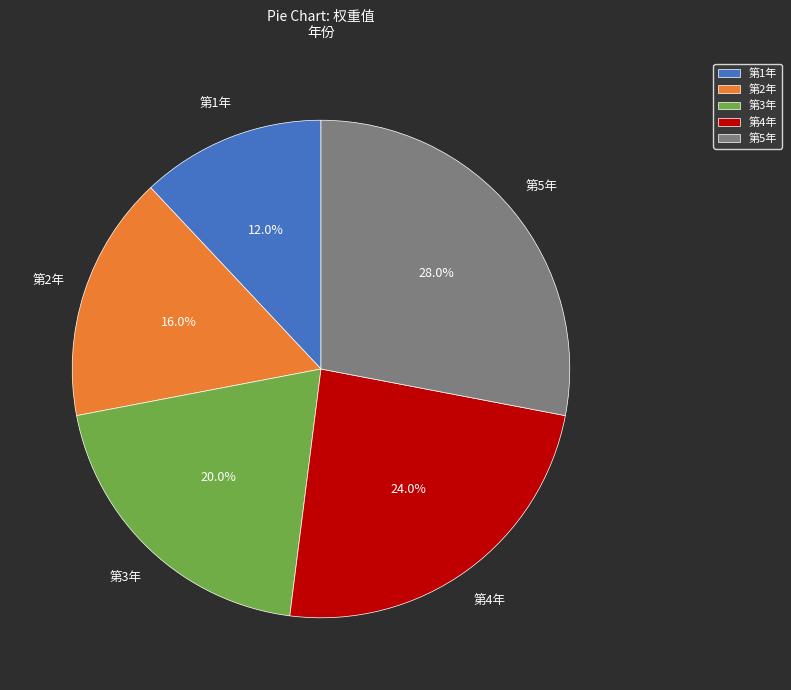

Does 第2年 represent more than half of the total?

No